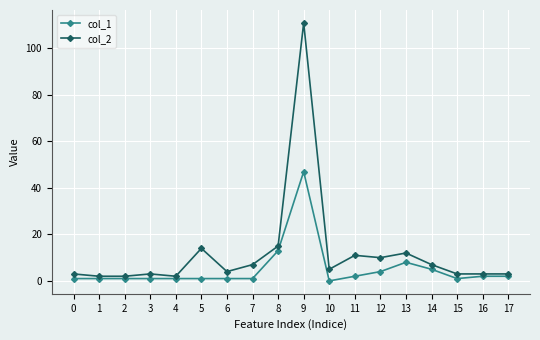

Count the number of data series in this chart.

2